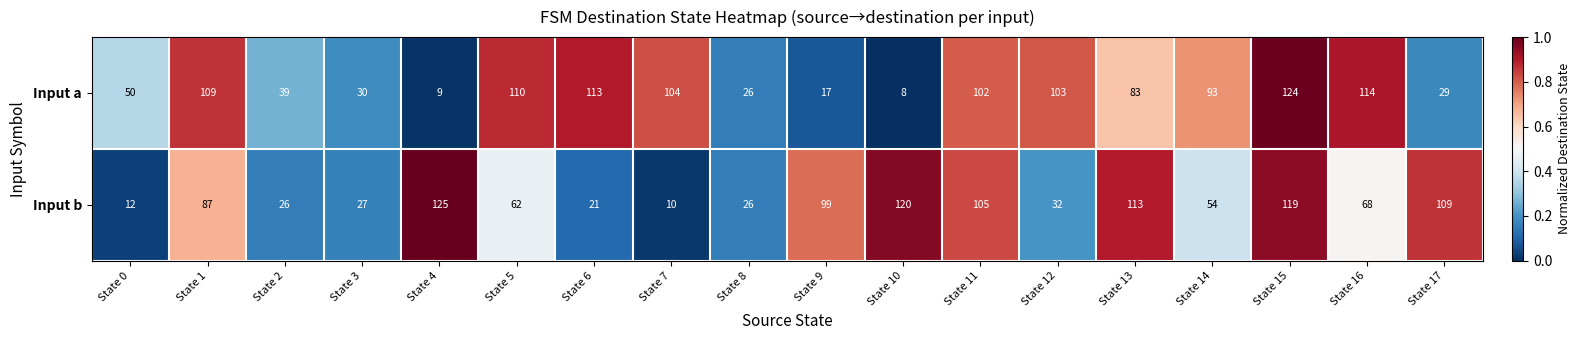

What is the spread (max minus min) of values at State 15?

5